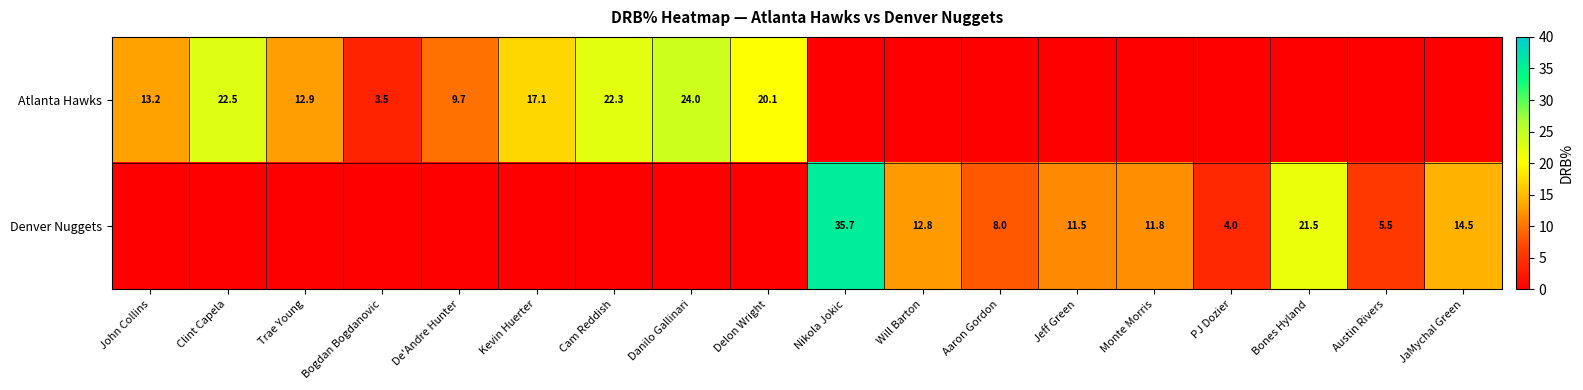

Is the value of Denver Nuggets at Aaron Gordon greater than the value of Atlanta Hawks at Danilo Gallinari?

No